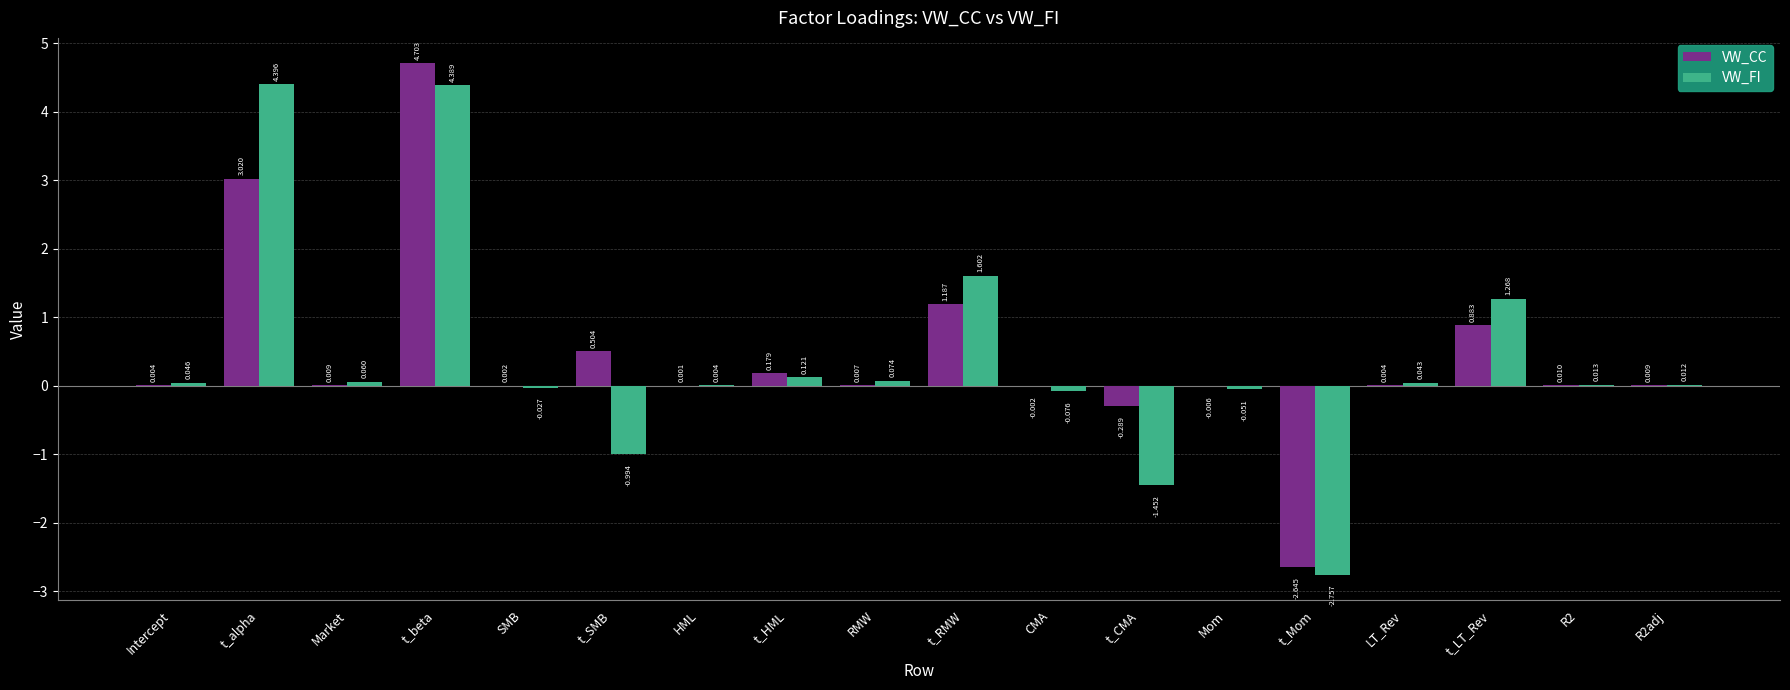

Which label corresponds to the largest value in the chart?

t_beta